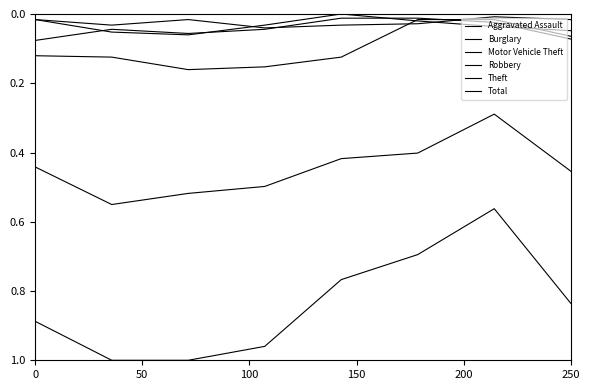

Reading left to right, what are all the values shown in this chart?

Aggravated Assault: 0.0	0.0	0.0	0.0	0.0	0.0	0.0	0.0
Burglary: 0.1	0.1	0.2	0.2	0.1	0.0	0.0	0.1
Motor Vehicle Theft: 0.1	0.0	0.1	0.0	0.0	0.0	0.0	0.1
Robbery: 0.0	0.1	0.1	0.0	0.0	0.0	0.0	0.0
Theft: 0.4	0.6	0.5	0.5	0.4	0.4	0.3	0.5
Total: 0.9	1.0	1.0	1.0	0.8	0.7	0.6	0.8